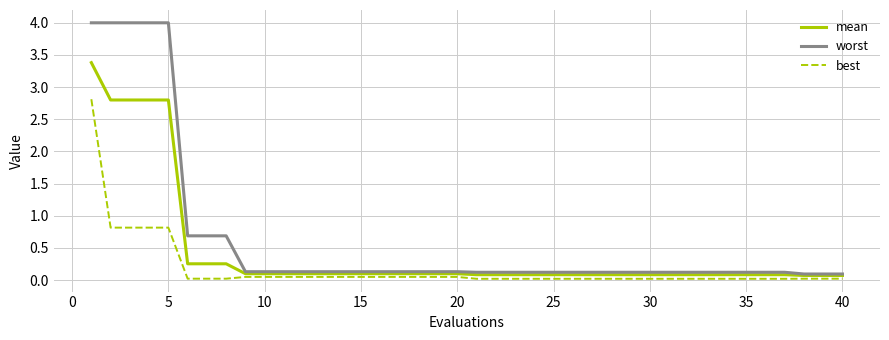

How many series are shown in this chart?

3